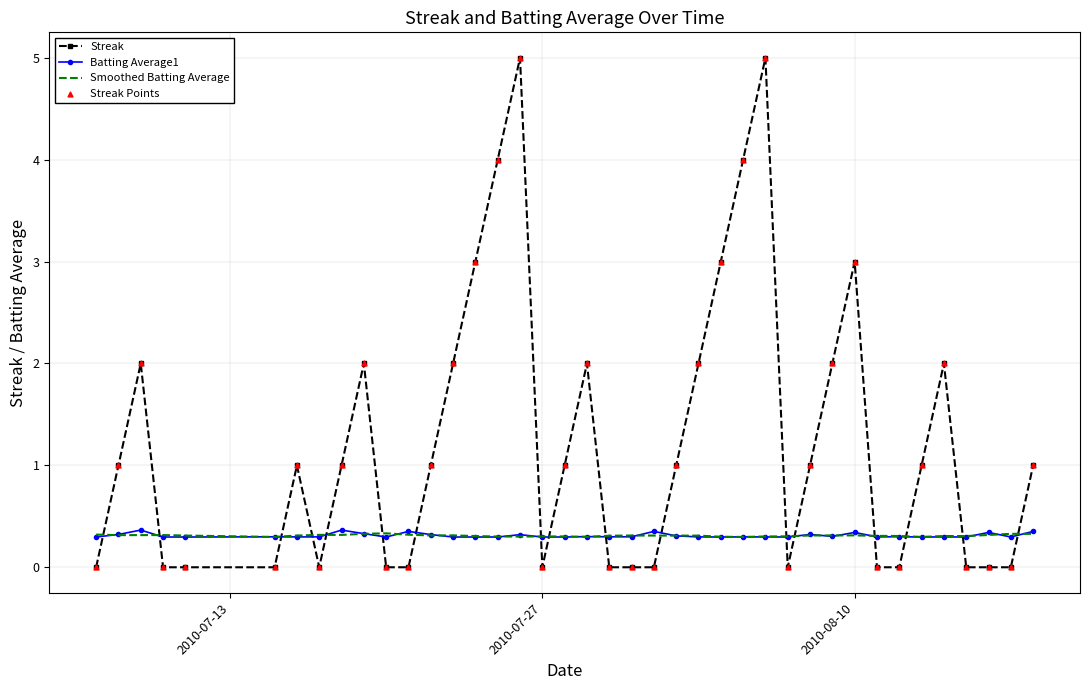

Which series has the widest spread of values?

Streak